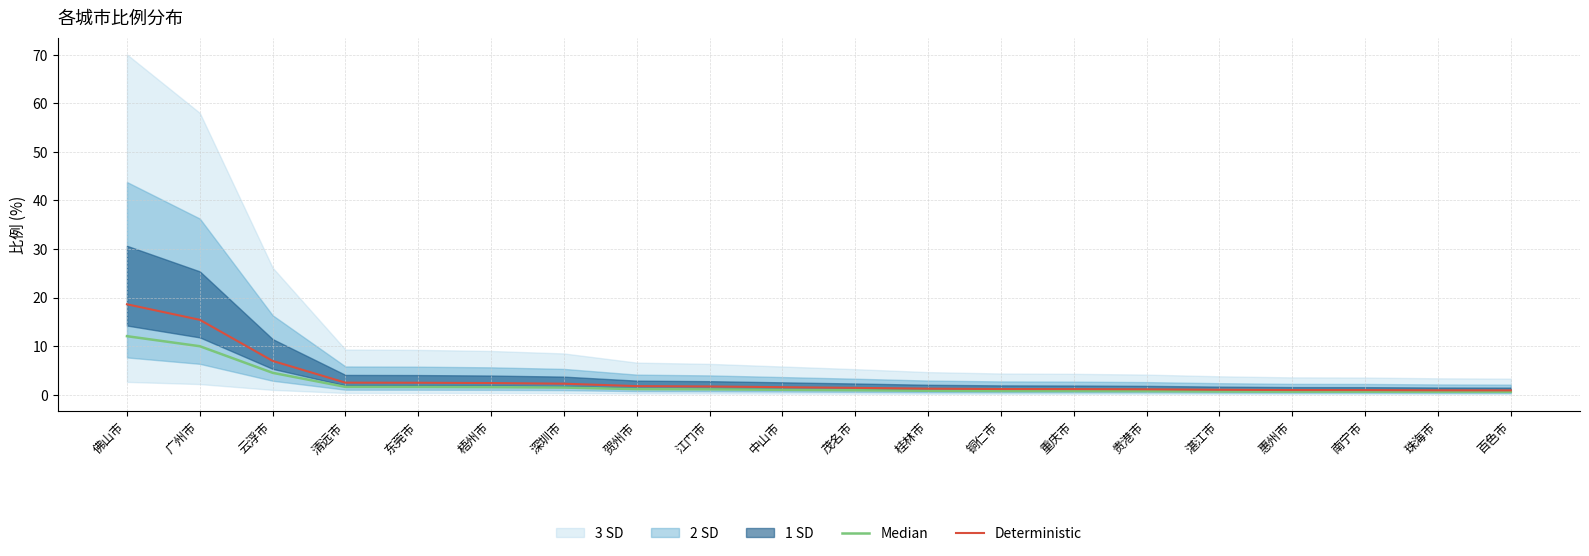

True or false: Median and Deterministic intersect in this chart.

False